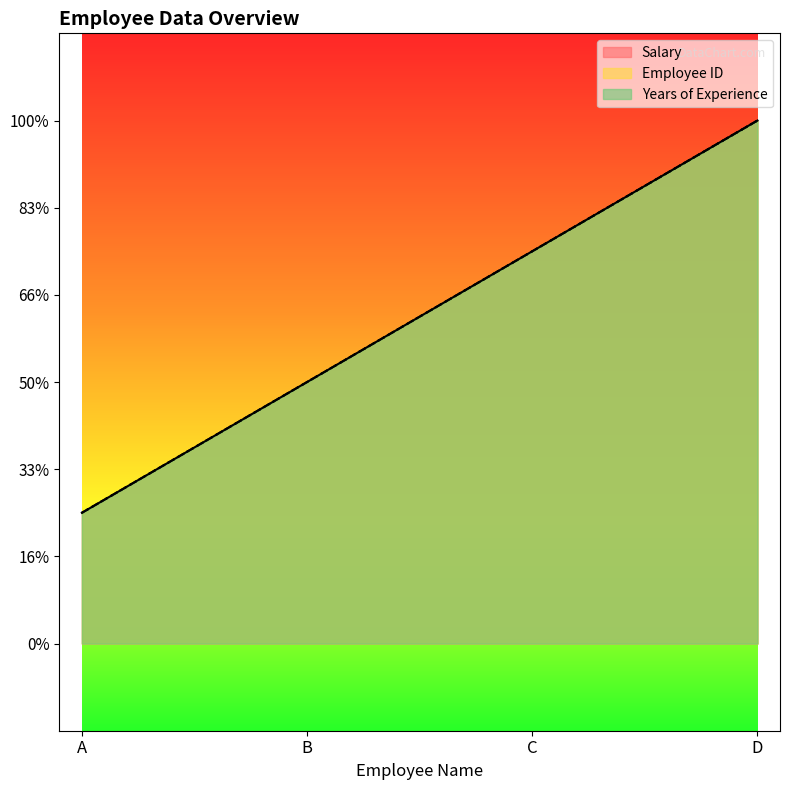

What is the total value across all series at C?

6.8